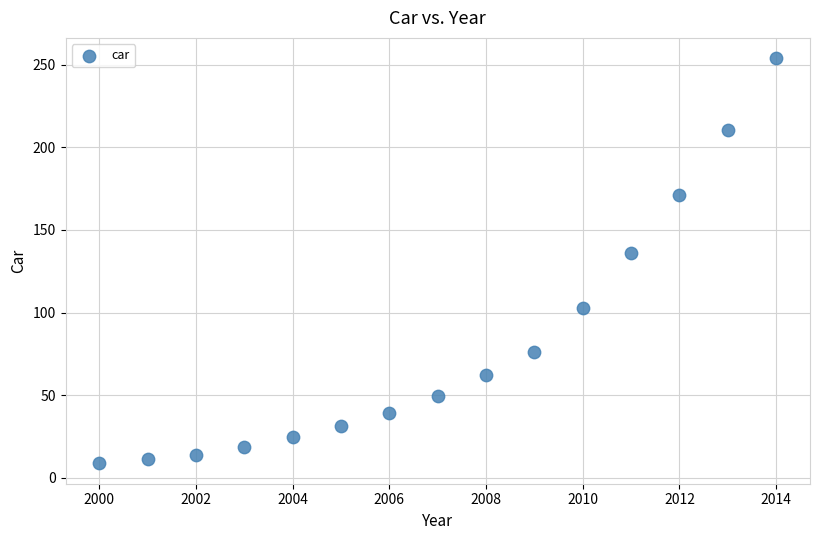

What Y value in the scatter plot is closest to 131?

135.9